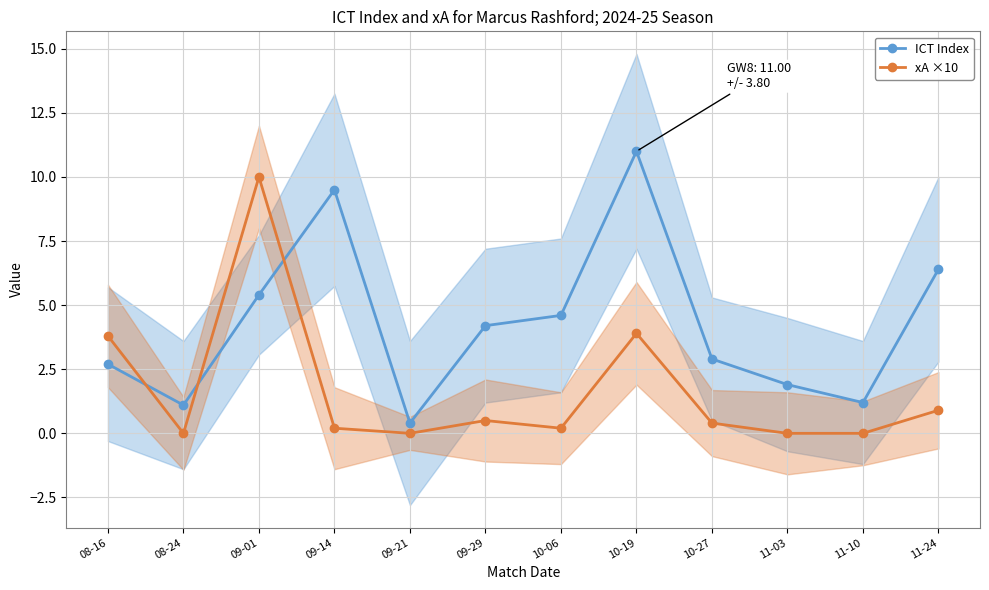

In xA ×10, how many points are lower than both neighbors (excluding endpoints)?

3